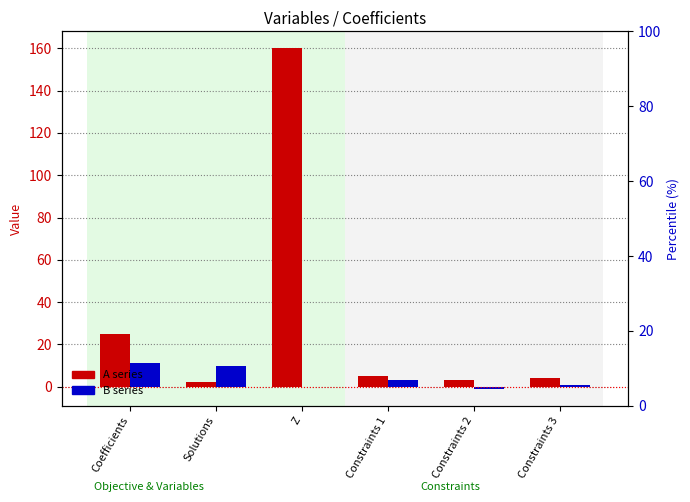

What is the total value across all series at Constraints 1?

8